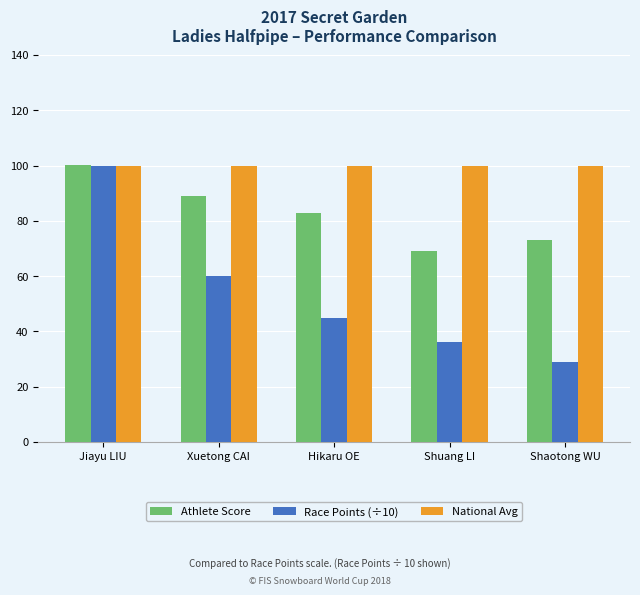

Reading left to right, list all the values displayed in this chart.

Athlete Score: Jiayu LIU=100.2	Xuetong CAI=88.8	Hikaru OE=82.9	Shuang LI=68.9	Shaotong WU=73.2
Race Points (÷10): Jiayu LIU=100.0	Xuetong CAI=60.0	Hikaru OE=45.0	Shuang LI=36.0	Shaotong WU=29.0
National Avg: Jiayu LIU=100.0	Xuetong CAI=100.0	Hikaru OE=100.0	Shuang LI=100.0	Shaotong WU=100.0